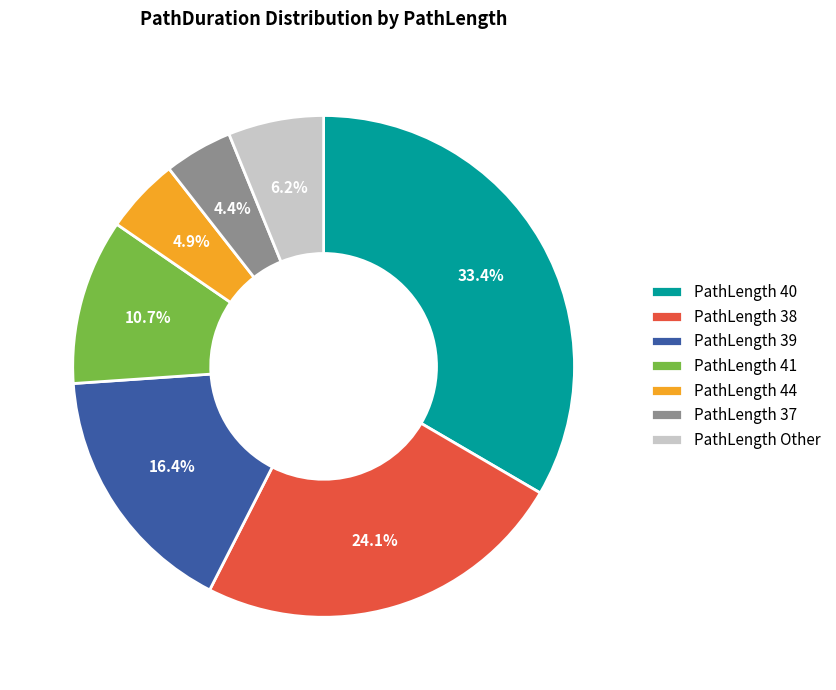

Does any single category account for the majority?

No